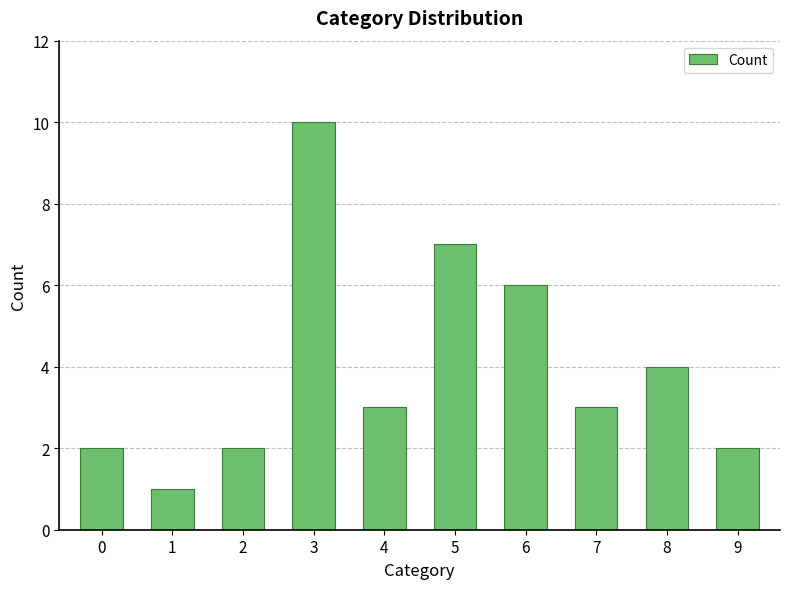

Reading right to left, extract all data points from this chart.

9=2	8=4	7=3	6=6	5=7	4=3	3=10	2=2	1=1	0=2